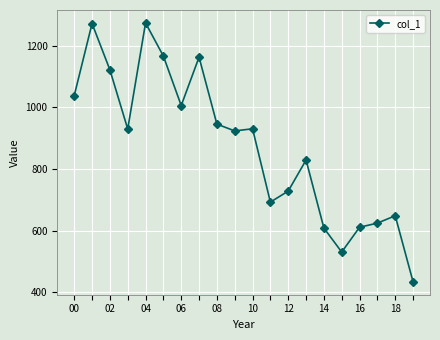

Does the chart have visible grid lines?

Yes